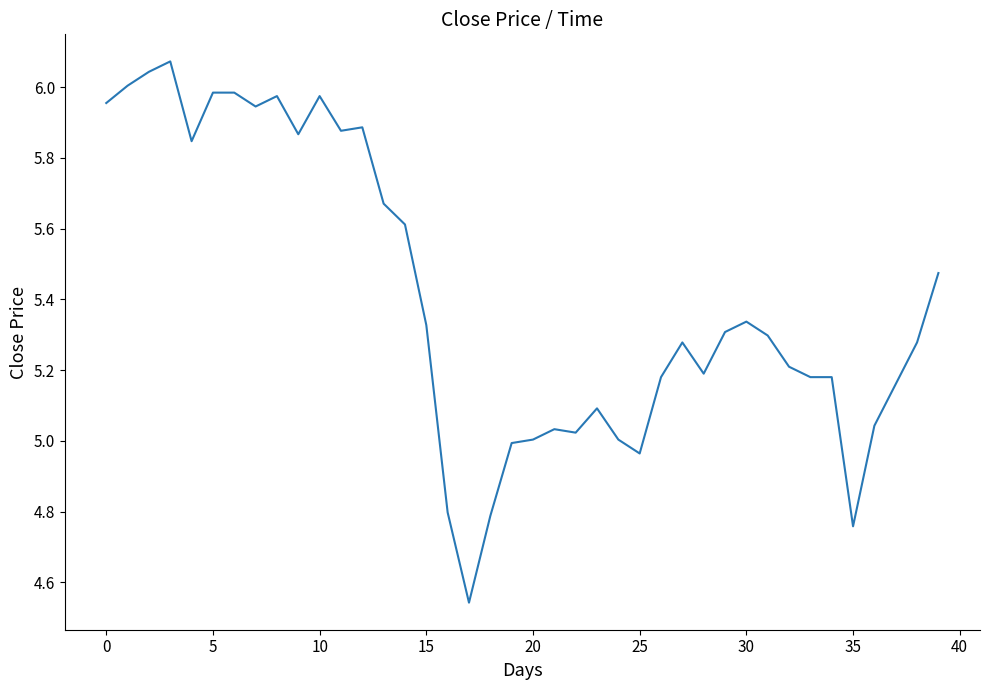

What is the difference between the maximum and minimum values?

1.5